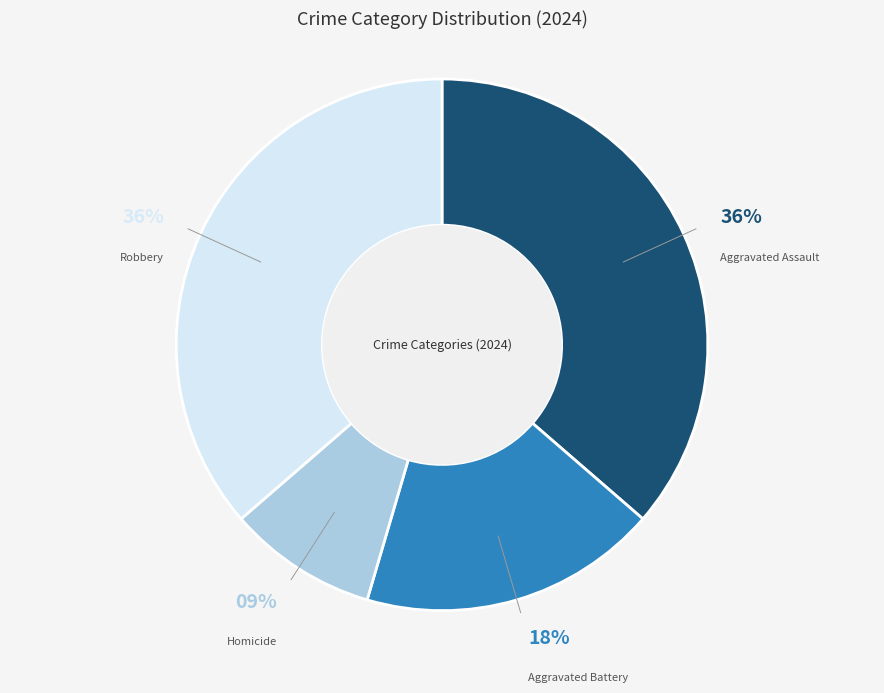

Is there any slice that represents more than half of the pie?

No